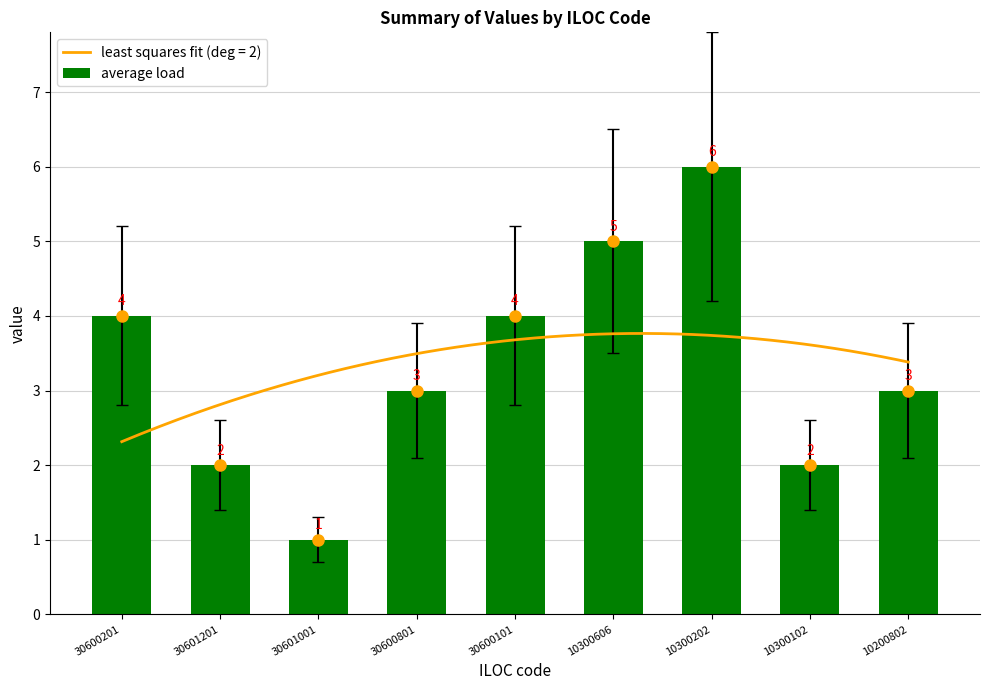

What is the label of the 5th bar from the right?

30600101